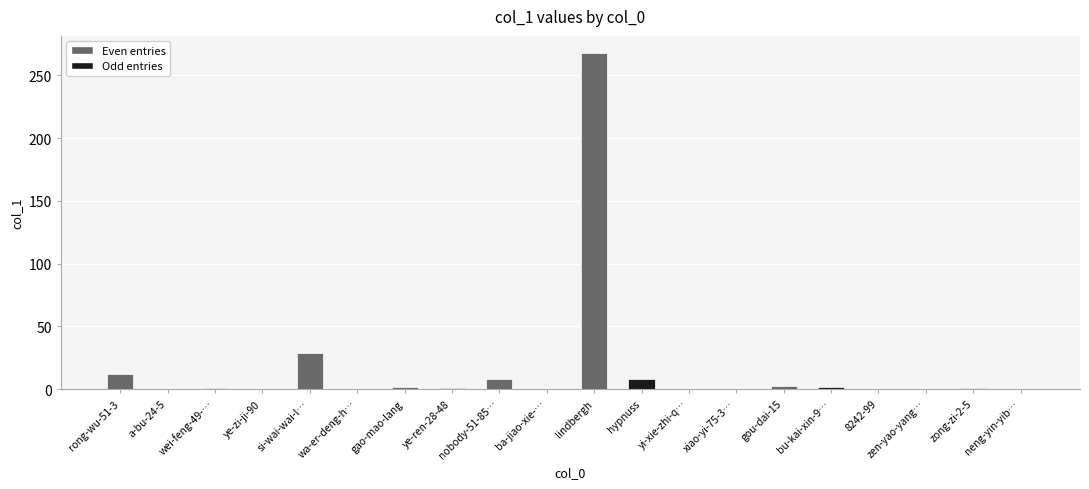

At which label is the value closest to 134?

si-wai-wai-l…